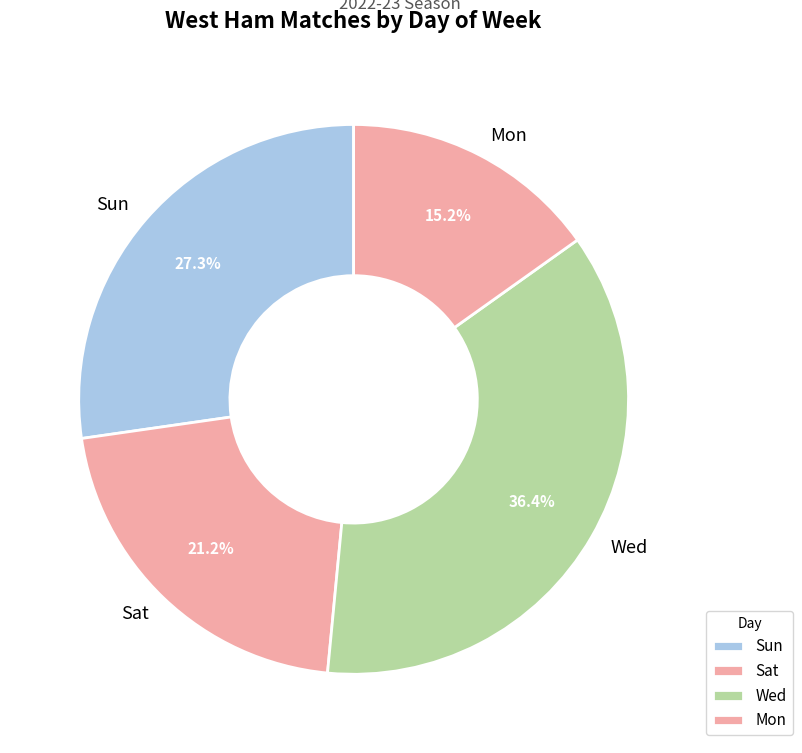

Count the number of slices in the pie.

4